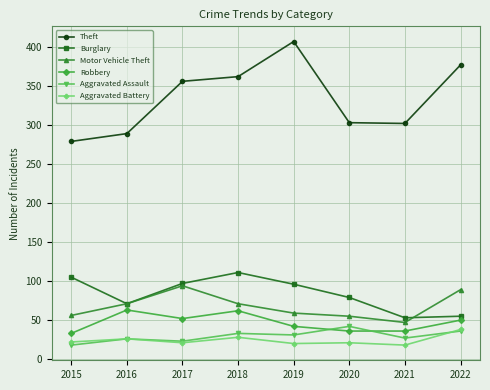

At which category does Burglary reach its first local peak?

2018